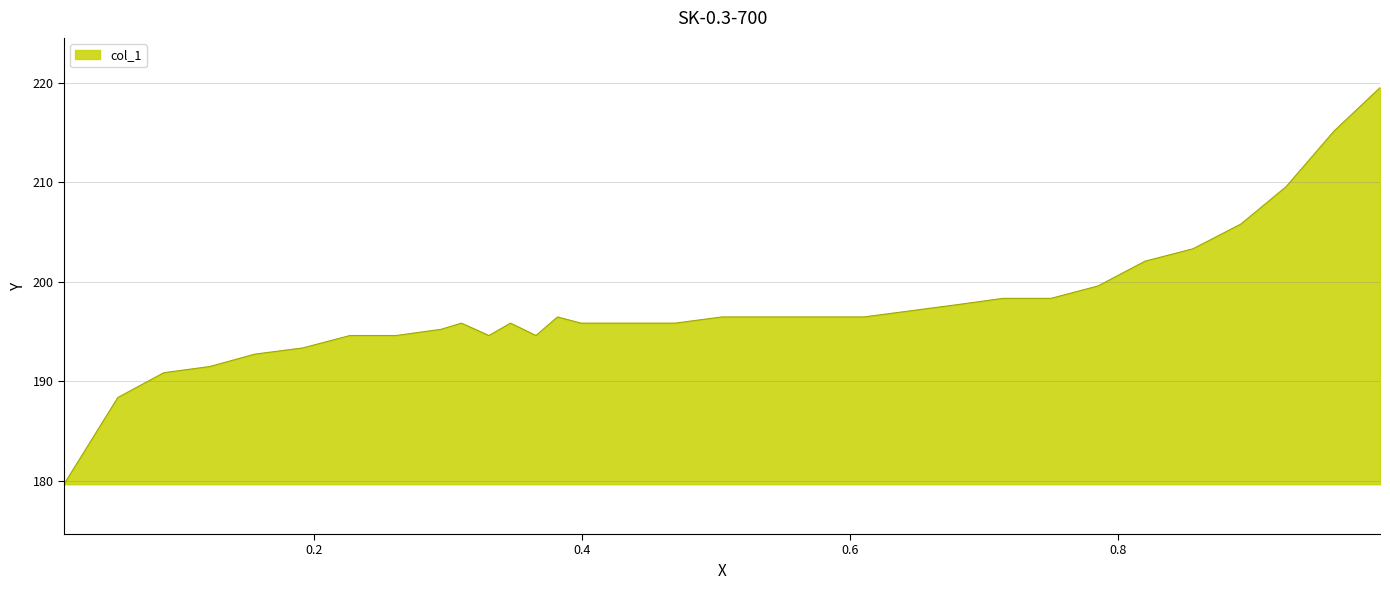

What is the greatest value displayed?

219.5